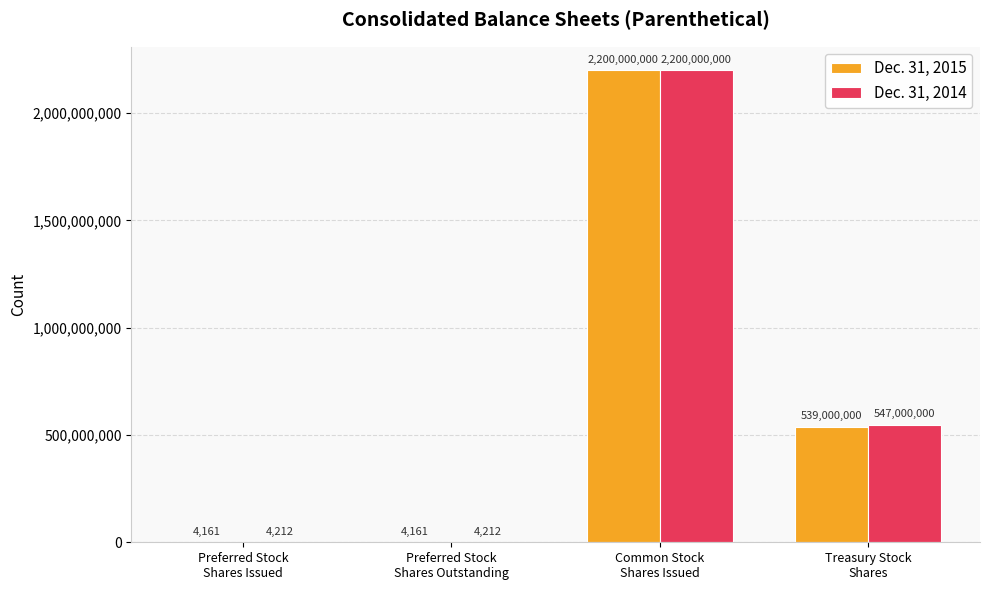

Reading left to right, what are all the values shown in this chart?

Dec. 31, 2015: Preferred Stock
Shares Issued=4161	Preferred Stock
Shares Outstanding=4161	Common Stock
Shares Issued=2200000000	Treasury Stock
Shares=539000000
Dec. 31, 2014: Preferred Stock
Shares Issued=4212	Preferred Stock
Shares Outstanding=4212	Common Stock
Shares Issued=2200000000	Treasury Stock
Shares=547000000